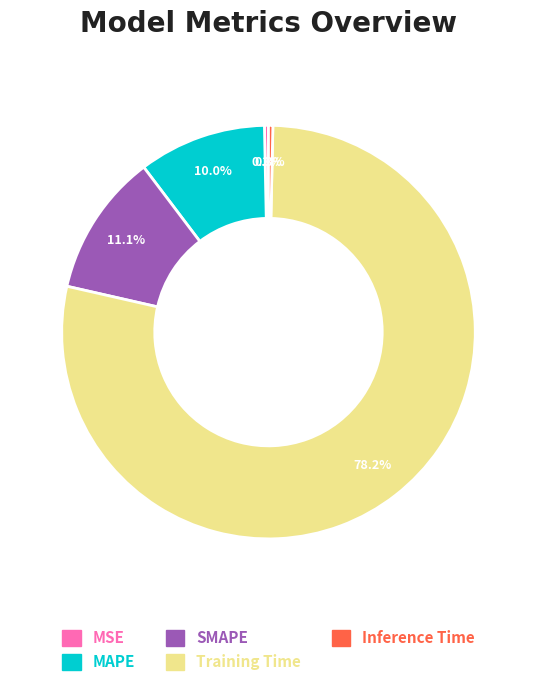

To the nearest percent, what is the average slice percentage?

20%